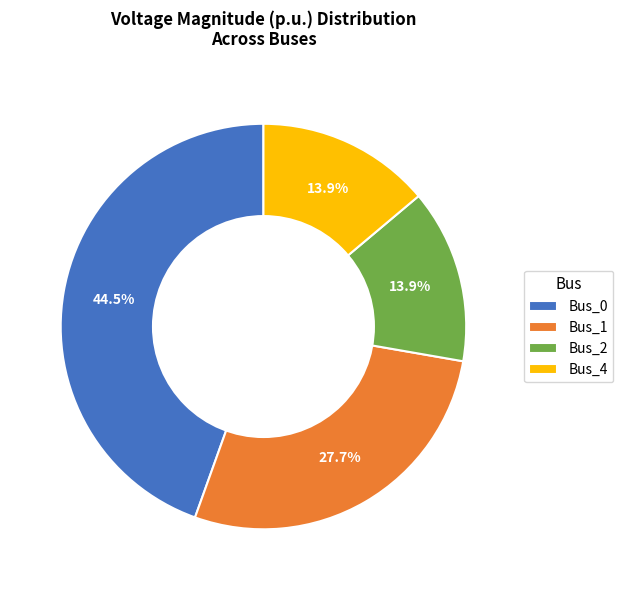

To the nearest percent, what is the difference between the largest and smallest slice percentages?

31%